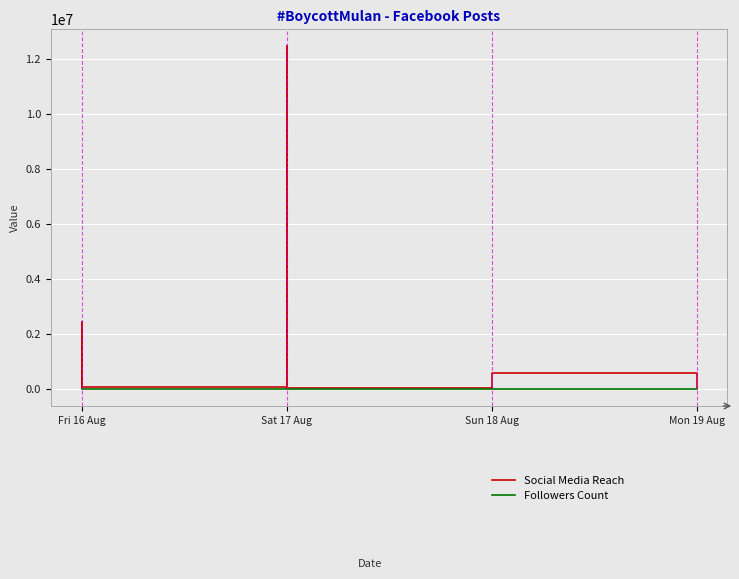

What is the average value of the Social Media Reach series?

640052.0